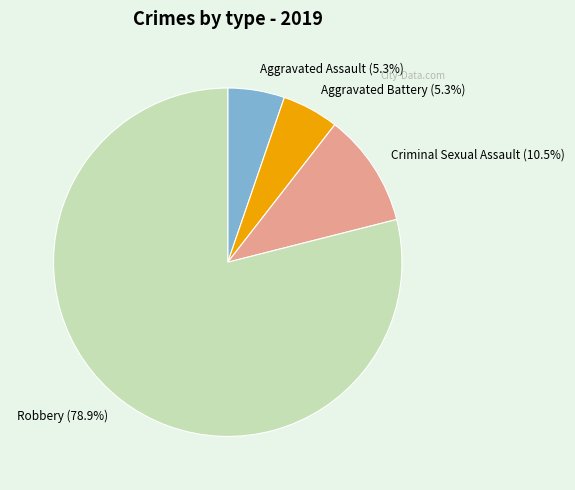

How many slices are in this pie chart?

4